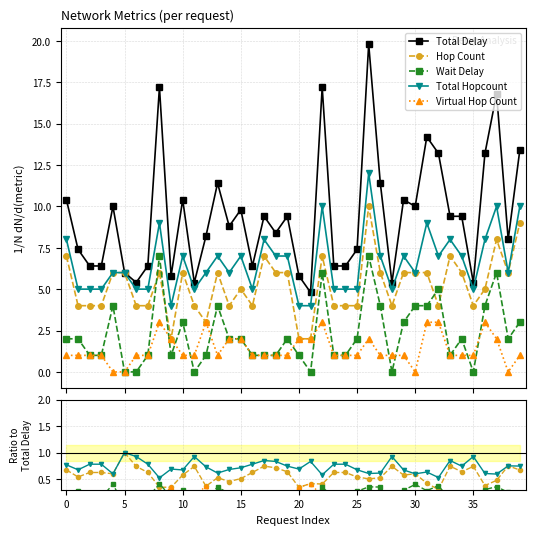

Is it true that Hop Count equals 0.5 at 18?

False